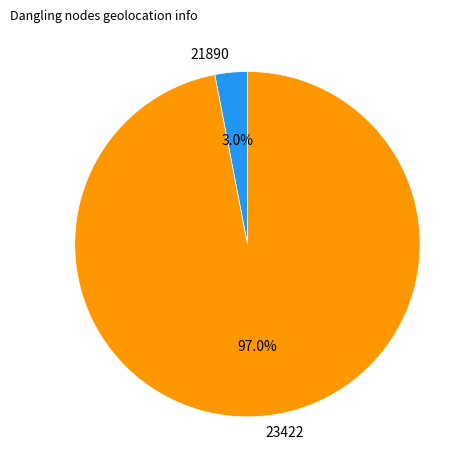

The 23422 slice represents 88% of the pie. True or false?

False